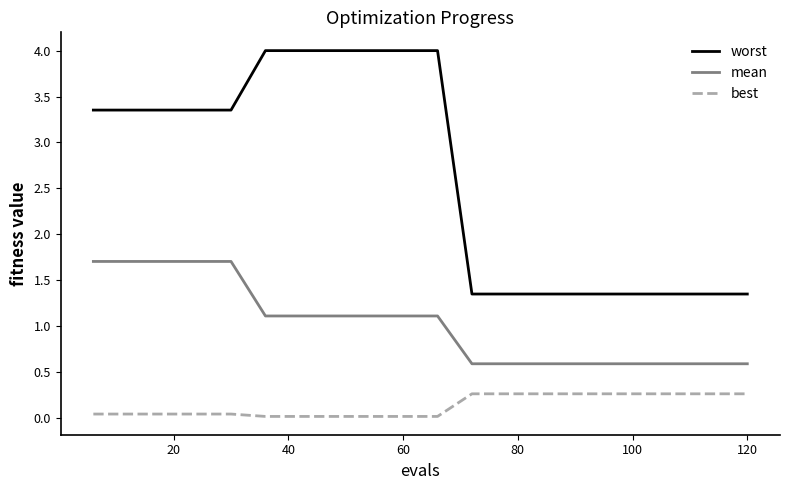

Which series has the widest spread of values?

worst